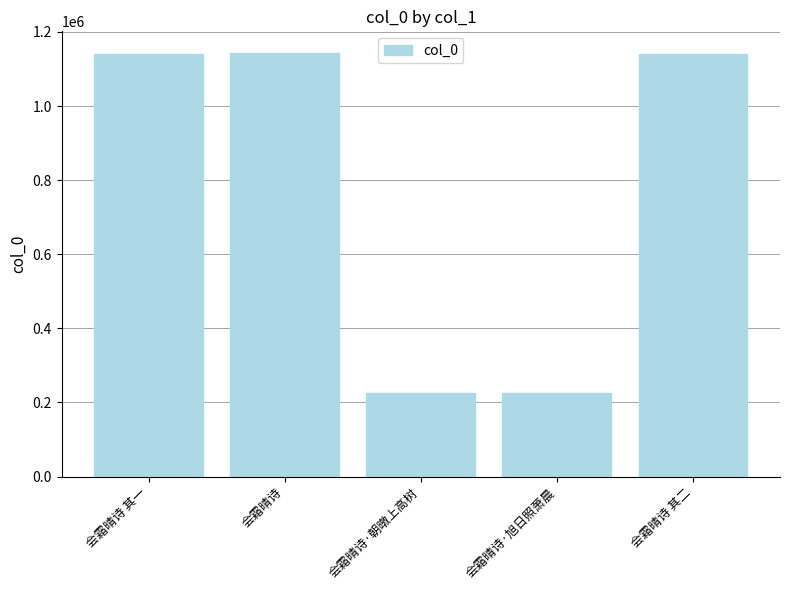

Between 会霜晴诗 其一 and 会霜晴诗·朝暾上高树, which is larger?

会霜晴诗 其一